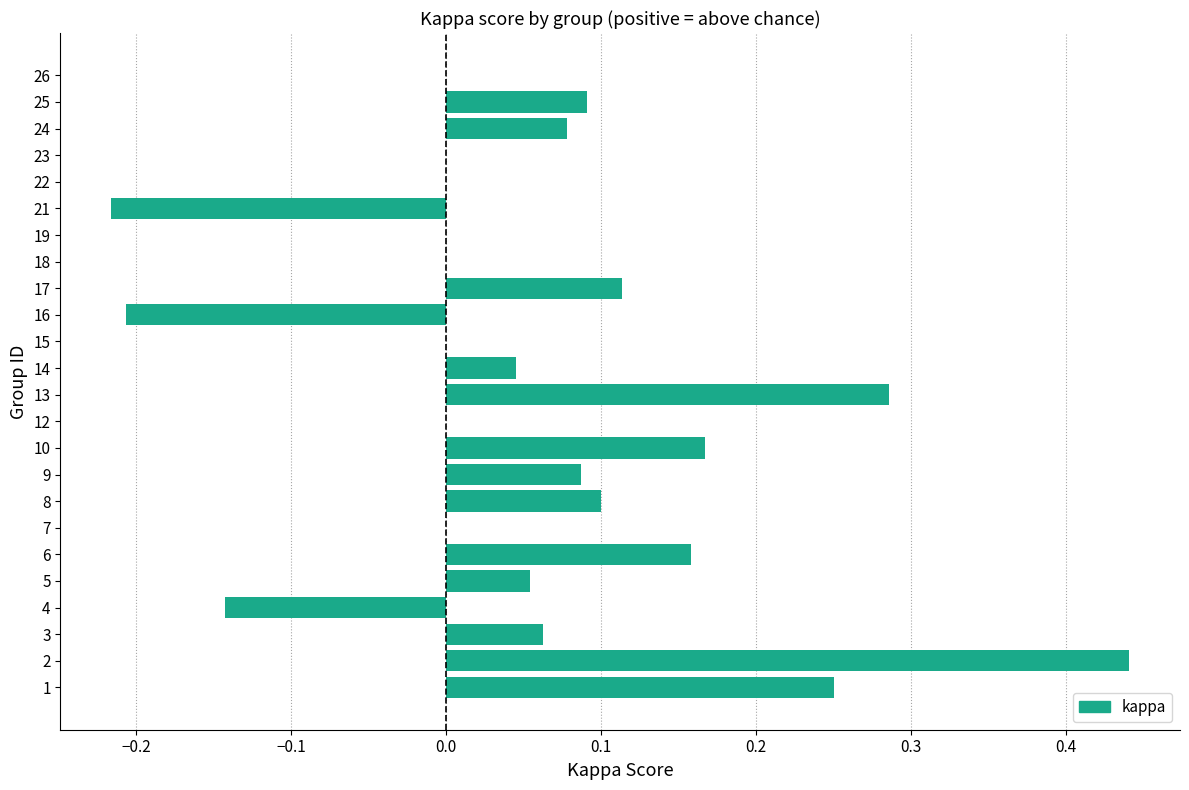

What is the sum of all values?

1.4